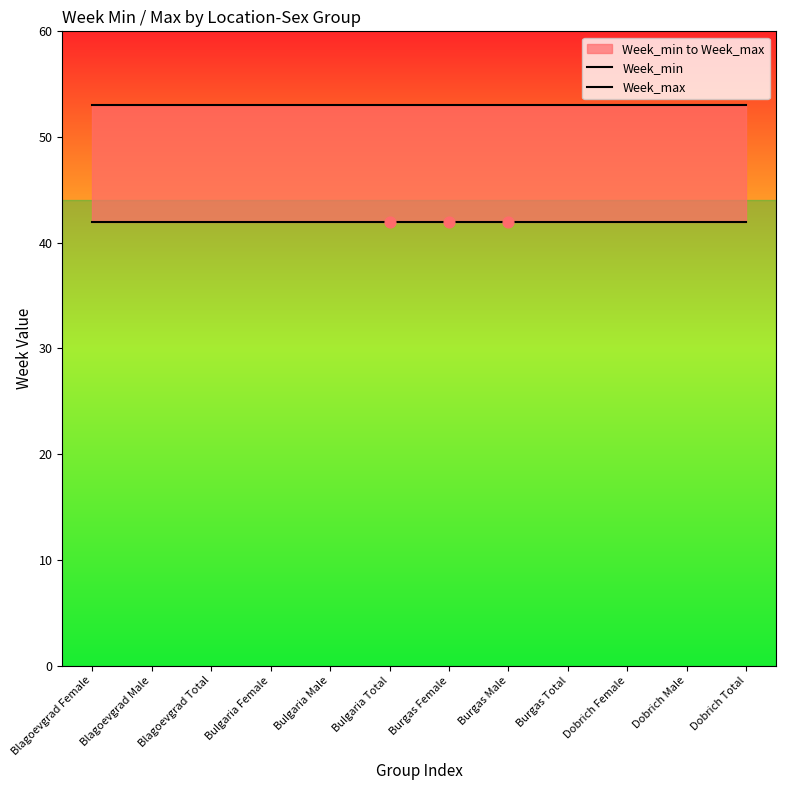

Which series reaches the minimum Y coordinate?

Week_min